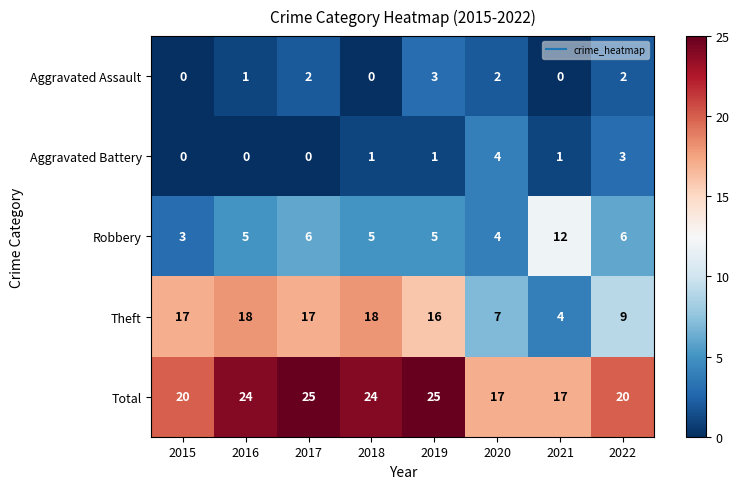

What is the highest value of the Robbery series?

12